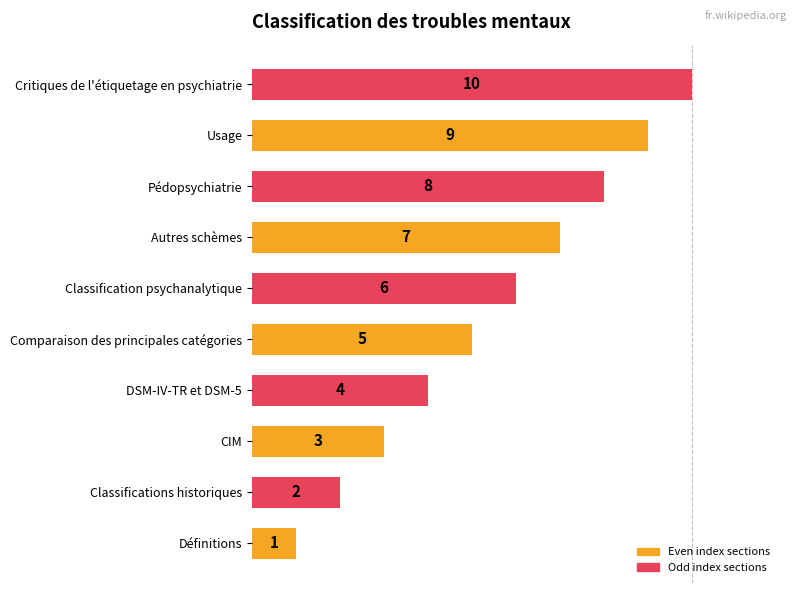

How many bars are there in total?

10